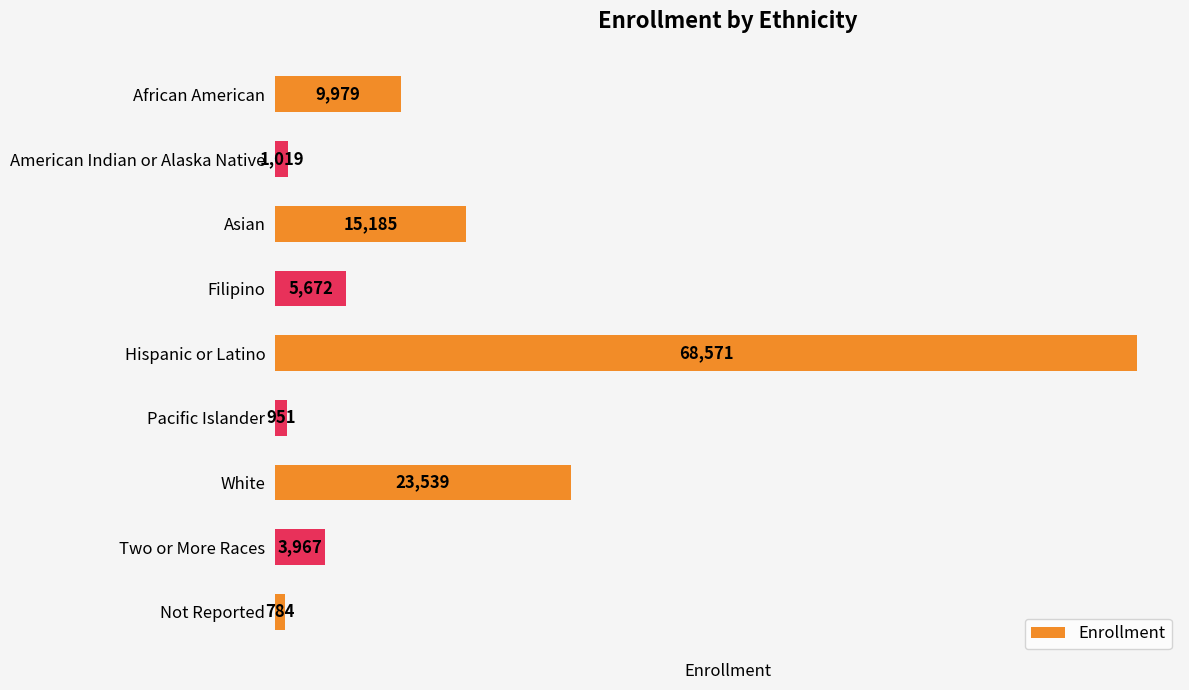

The value at White is 23539. True or false?

True